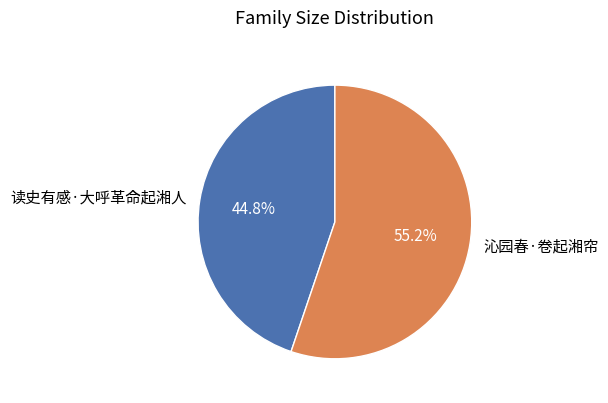

Count the number of slices in the pie.

2